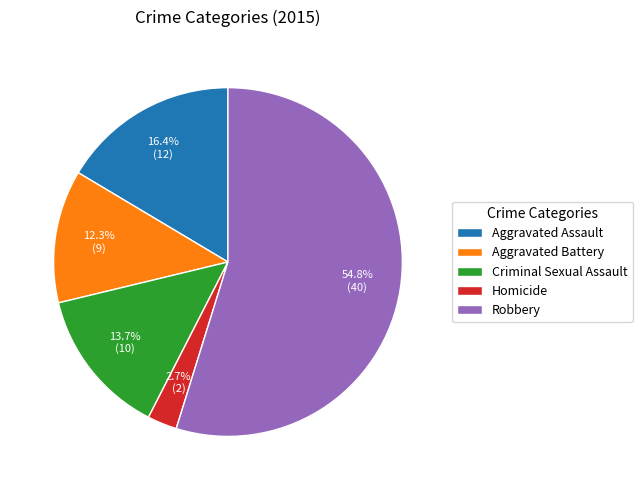

Do Criminal Sexual Assault and Aggravated Assault together represent more than half of the pie?

No